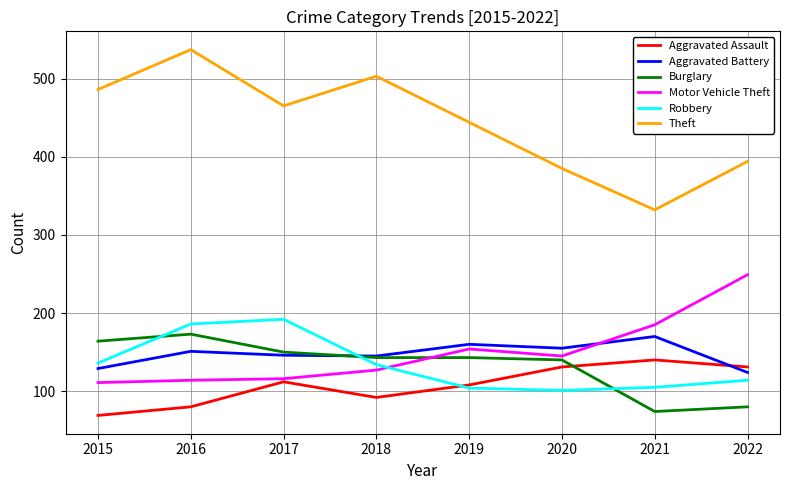

Where is the first local maximum for Burglary?

2016